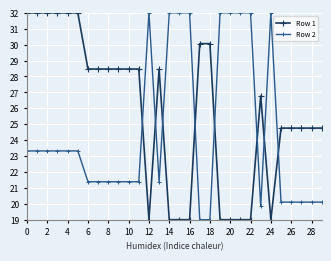

True or false: Row 1 has more than 0 points higher than both neighbors.

True